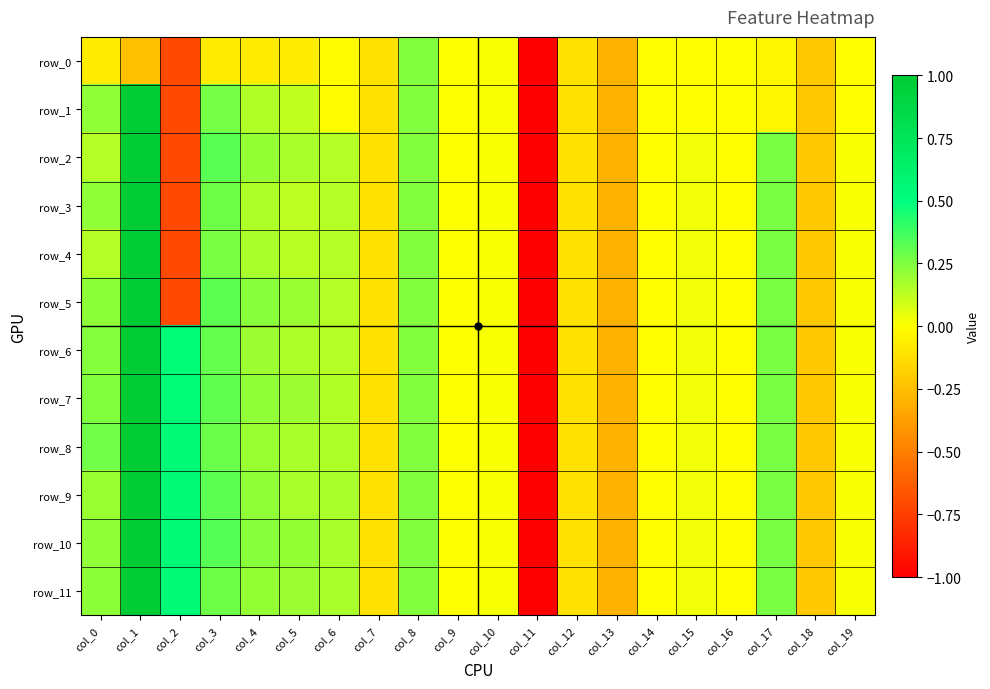

The value of row_8 at col_14 is -0.0. True or false?

True